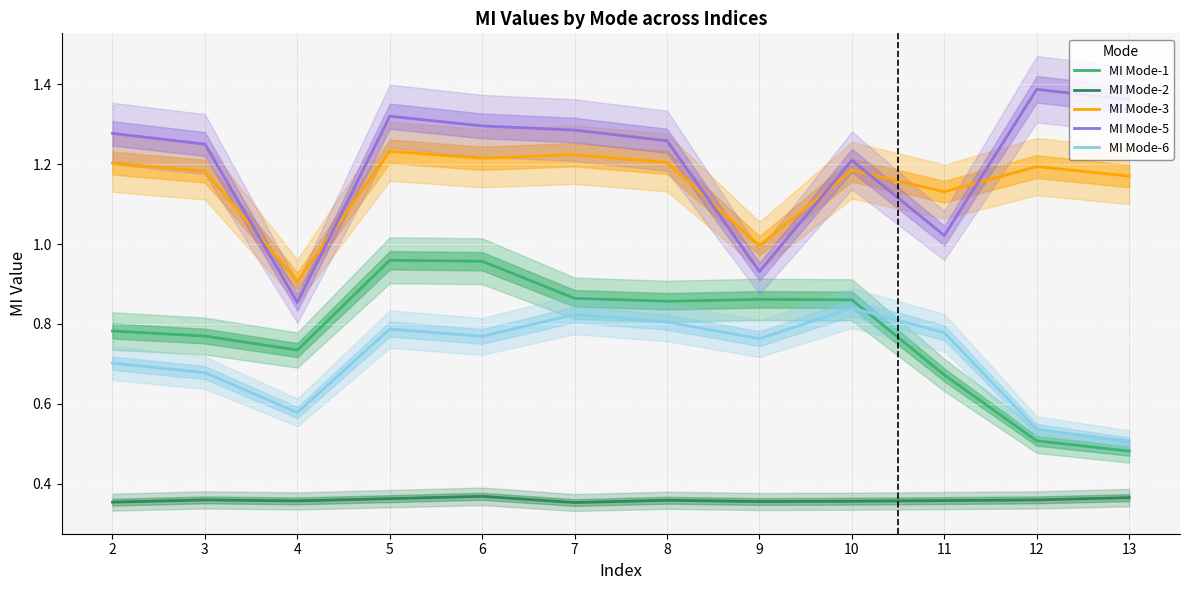

True or false: MI Mode-2 and MI Mode-1 intersect in this chart.

False